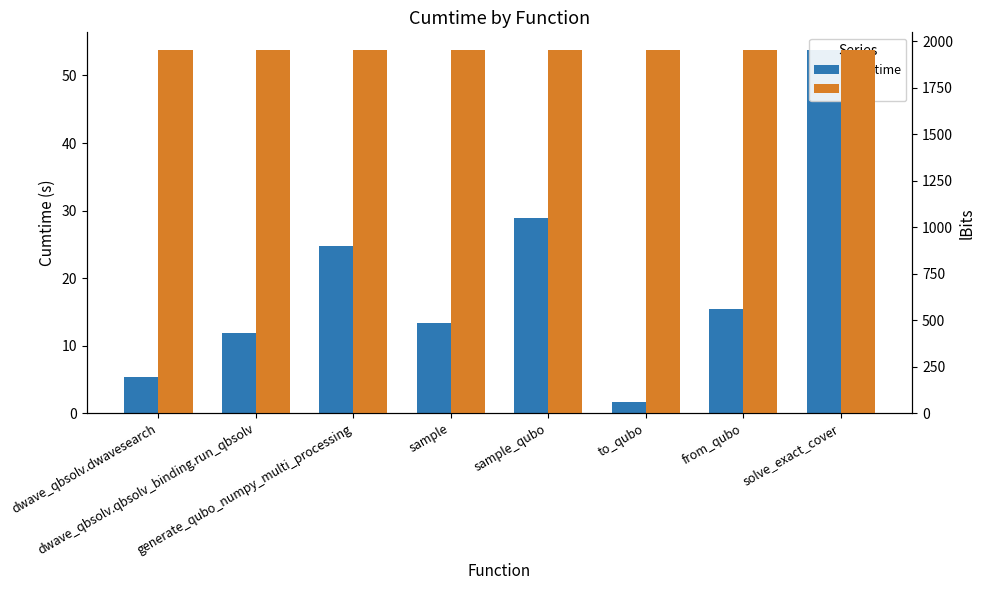

What are all the series names shown in the legend?

cumtime, lBits